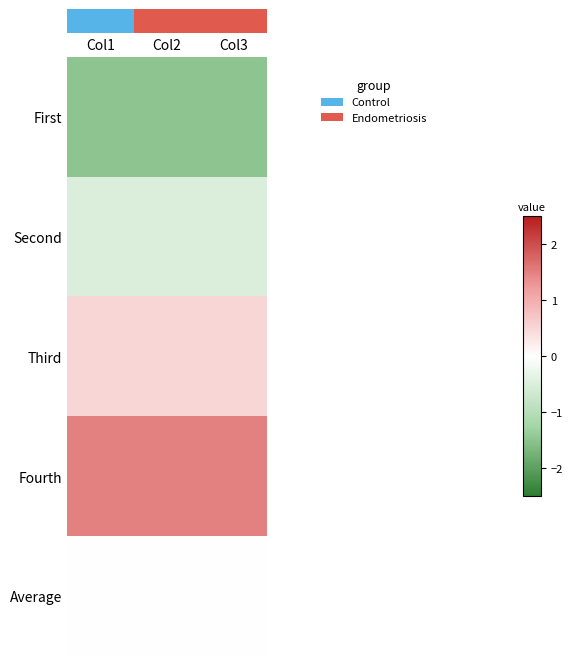

What is the spread (max minus min) of values at Col3?

3.0